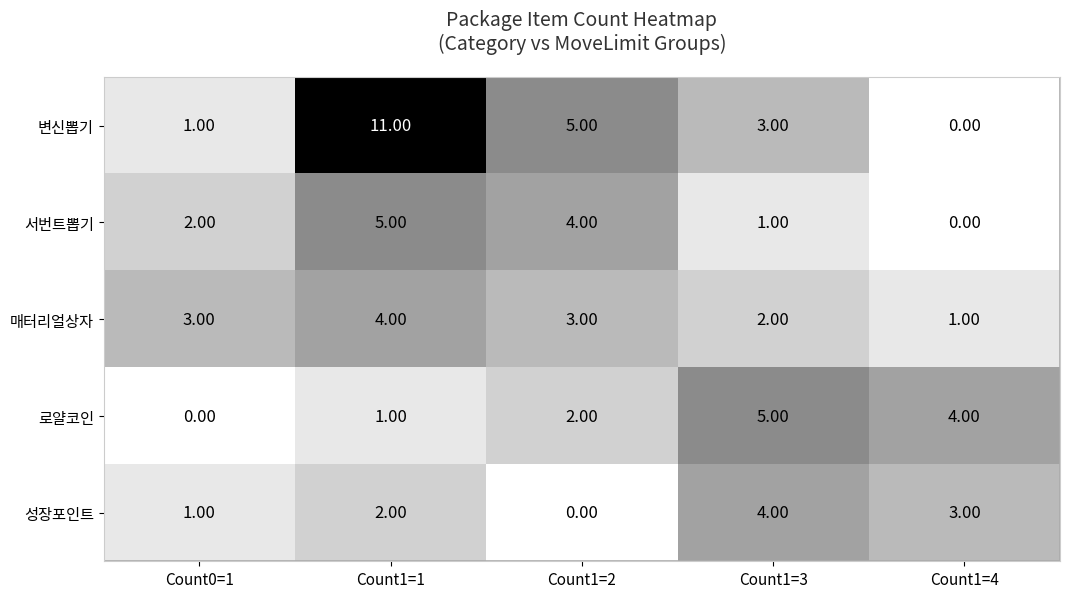

What is the difference between the second highest and minimum values in the 로얄코인 series?

4